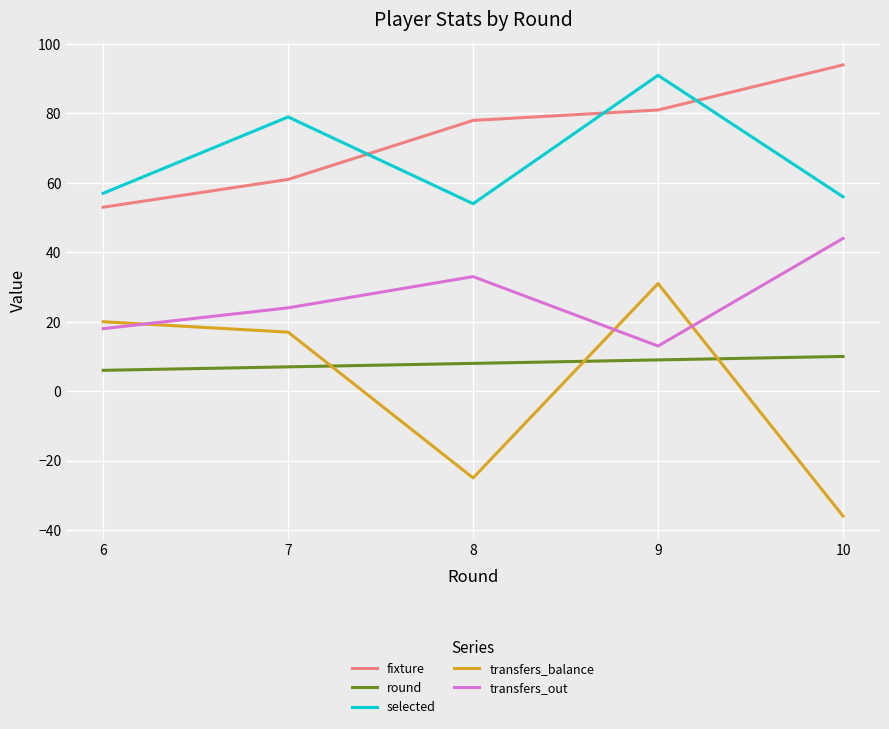

List the series in order of their peak value, highest first.

fixture, selected, transfers_out, transfers_balance, round